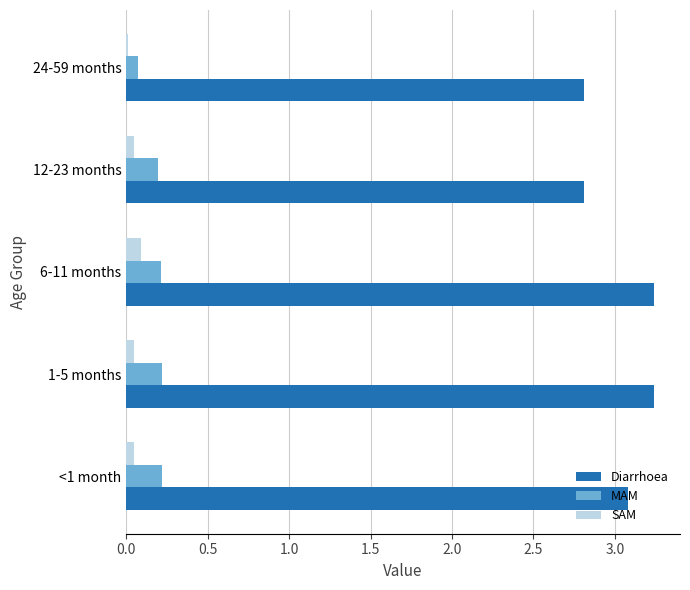

How many Diarrhoea values are between 2 and 3?

2